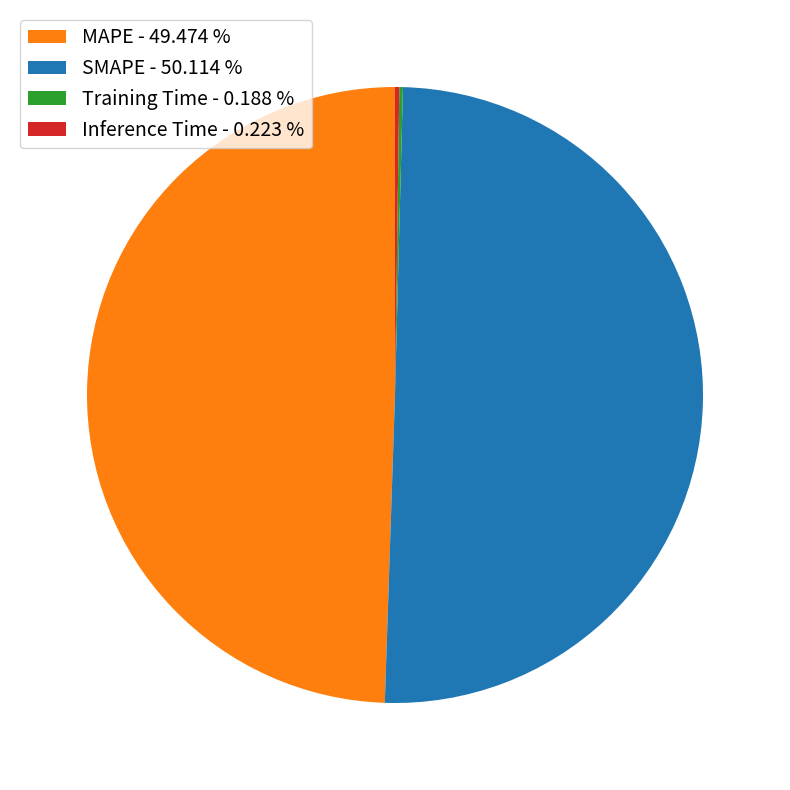

Which has a higher value, SMAPE - 50.114 % or MAPE - 49.474 %?

SMAPE - 50.114 %